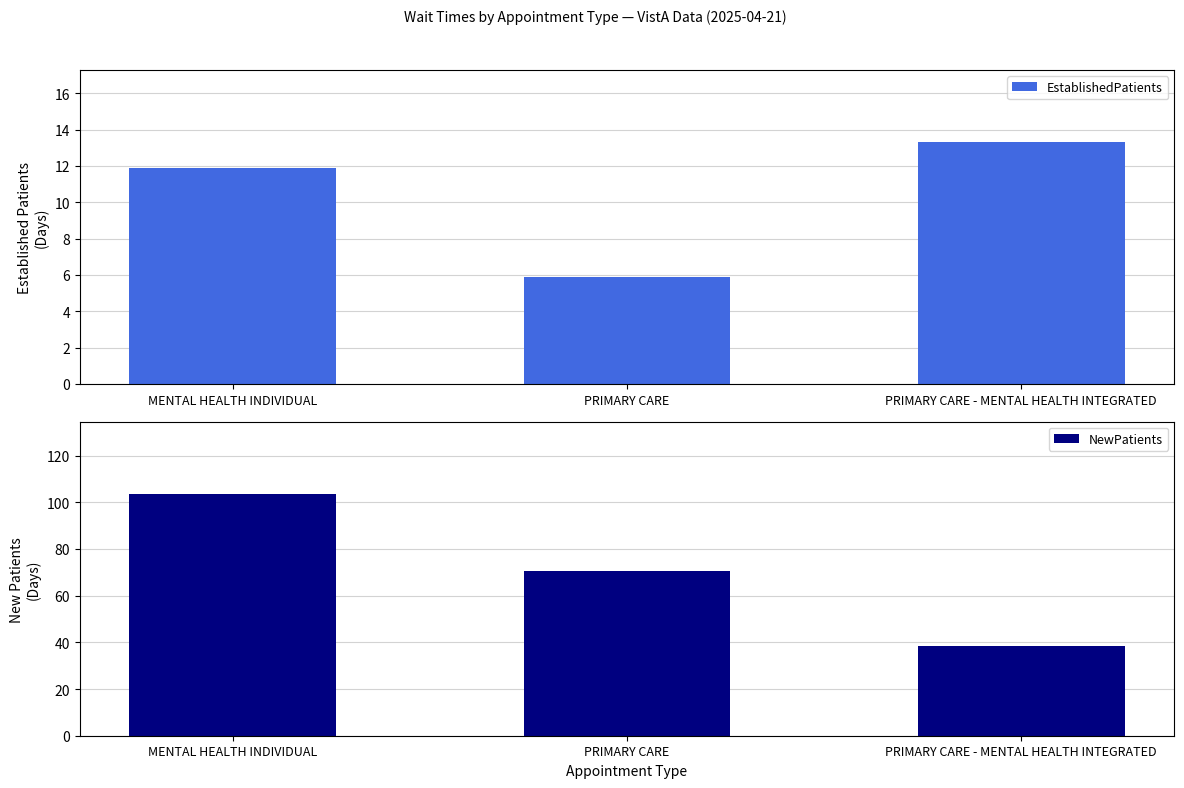

How many data points in EstablishedPatients are less than 11?

1